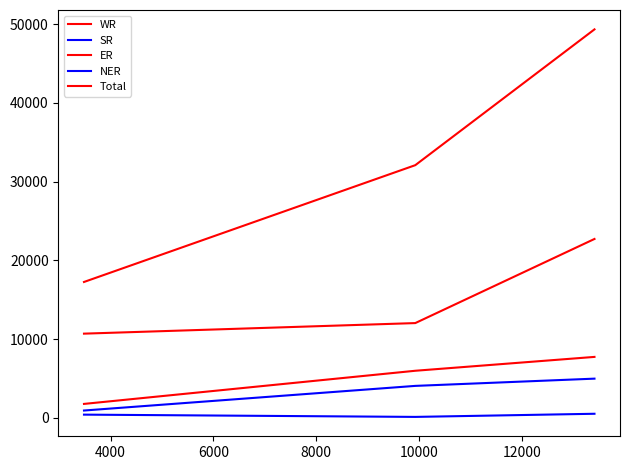

Does the chart display data point markers on the line(s)?

No